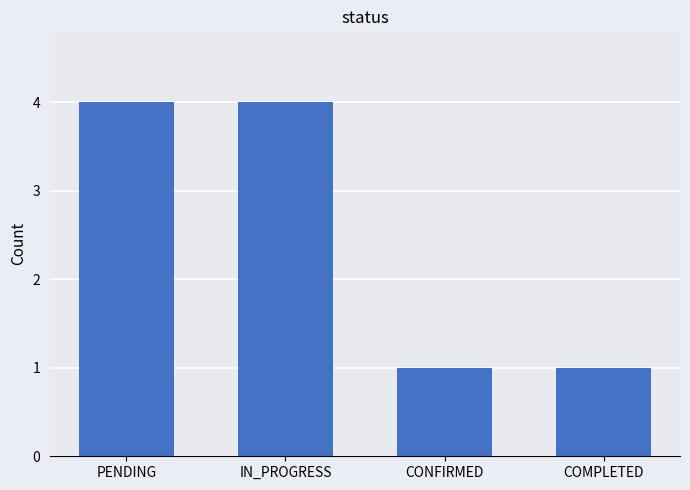

Reading left to right, extract all data points from this chart.

4	4	1	1